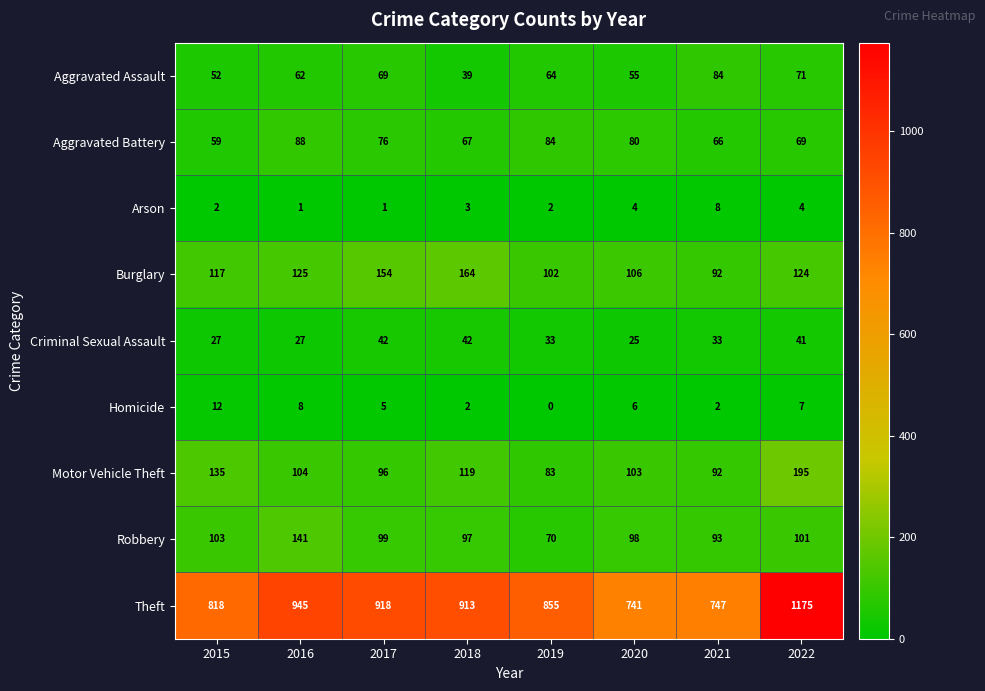

The value of Motor Vehicle Theft at 2022 is 82. True or false?

False